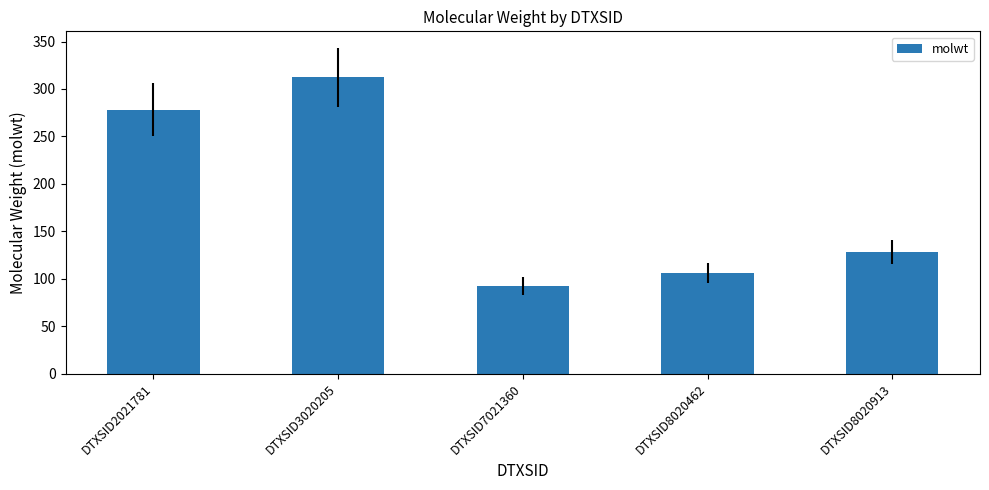

Is it true that the value at DTXSID2021781 is 278.4?

True